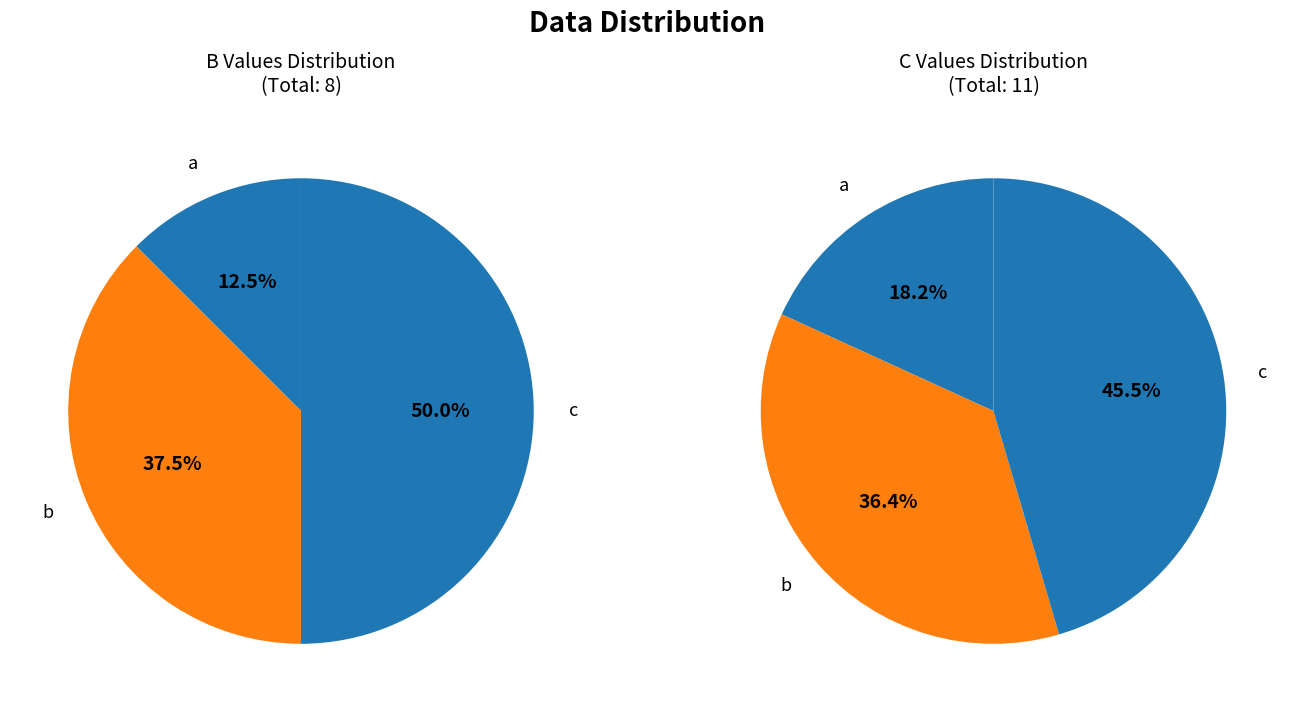

Count the number of slices in the pie.

3